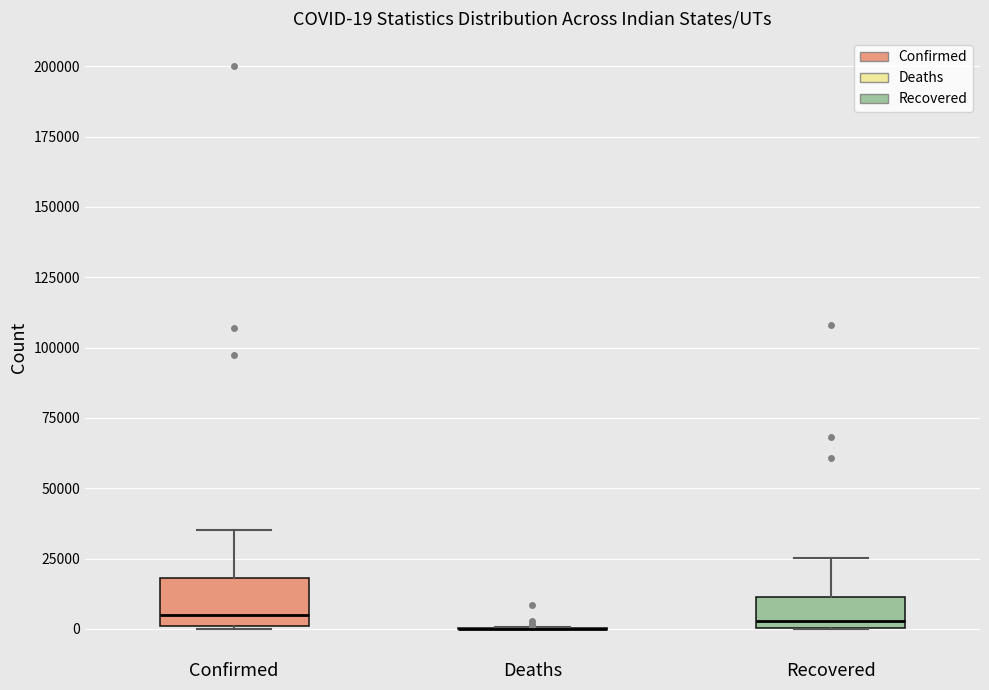

Comparing the boxes themselves (not the whiskers), which one is the tallest?

Confirmed